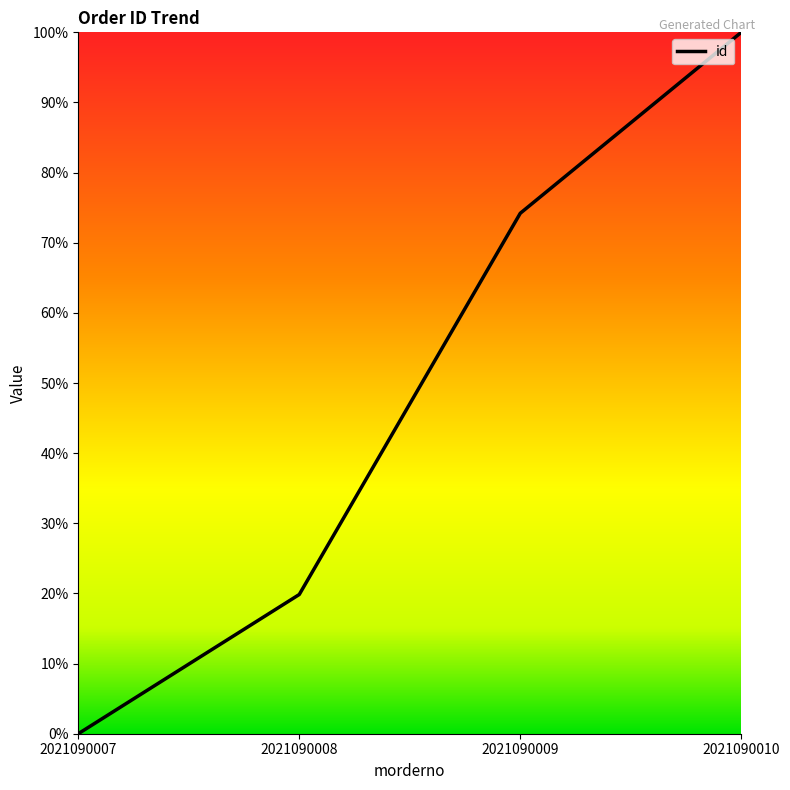

True or false: there are more than 0 points higher than both neighbors.

False